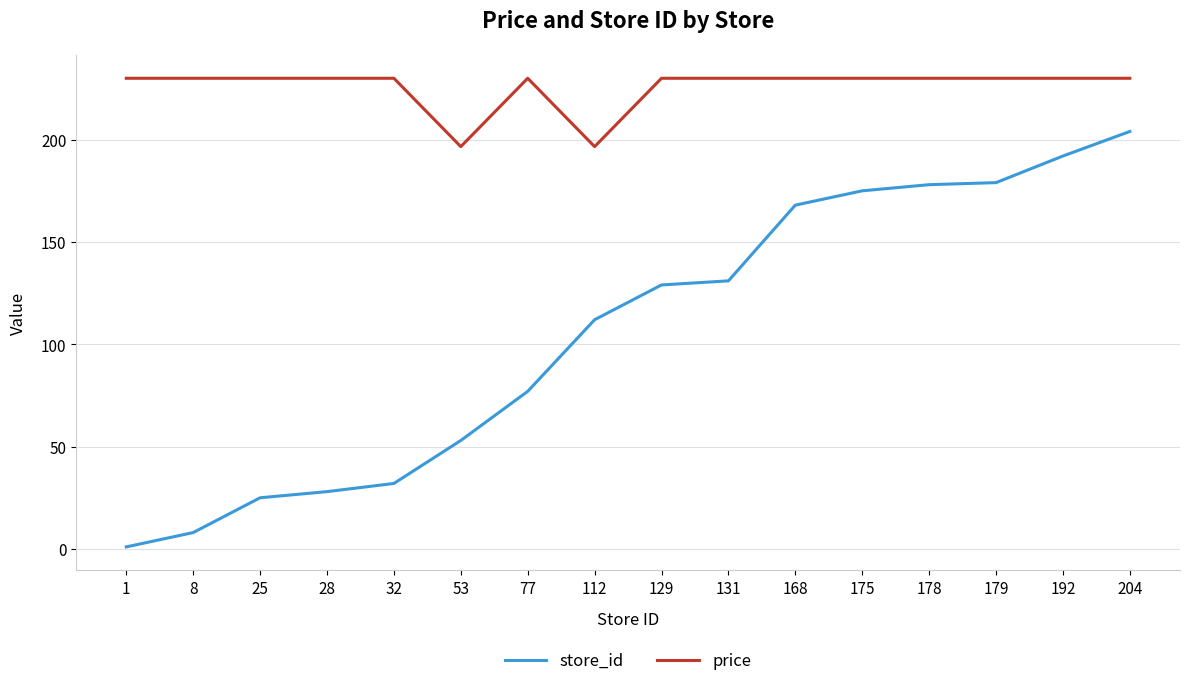

List the series in order of their overall mean, highest first.

price, store_id